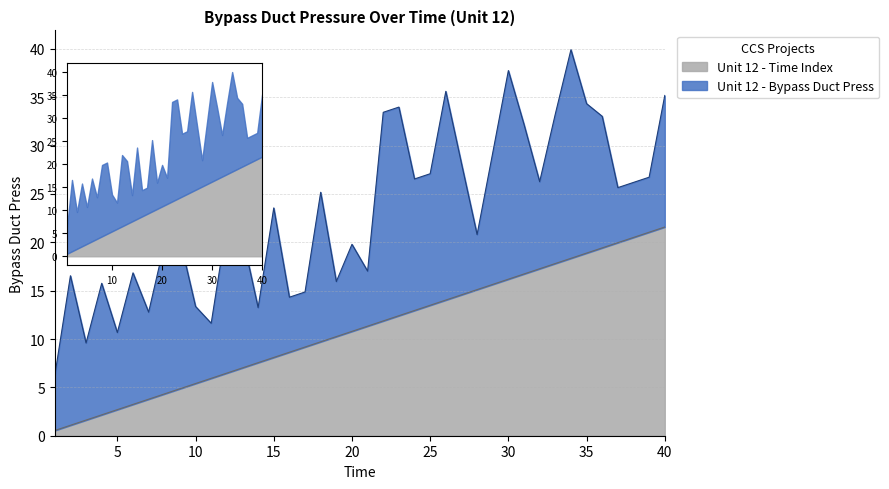

The value at 34 is 29.7. True or false?

False